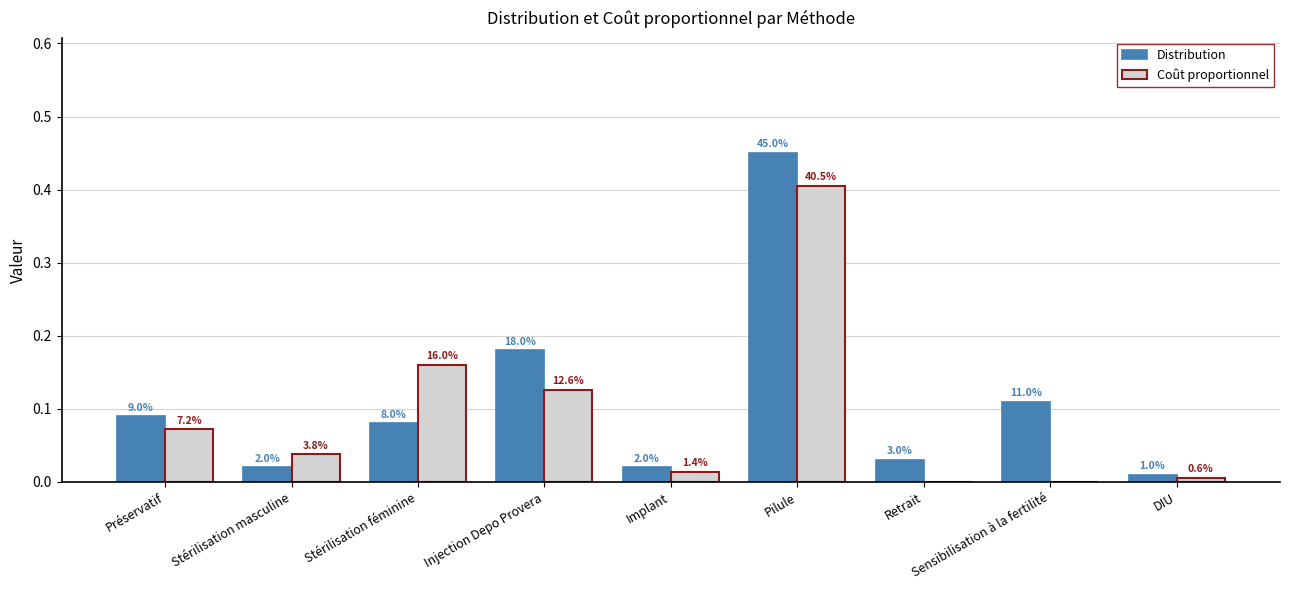

List the labels in order of Distribution value, largest first.

Pilule, Injection Depo Provera, Sensibilisation à la fertilité, Préservatif, Stérilisation féminine, Retrait, Stérilisation masculine, Implant, DIU